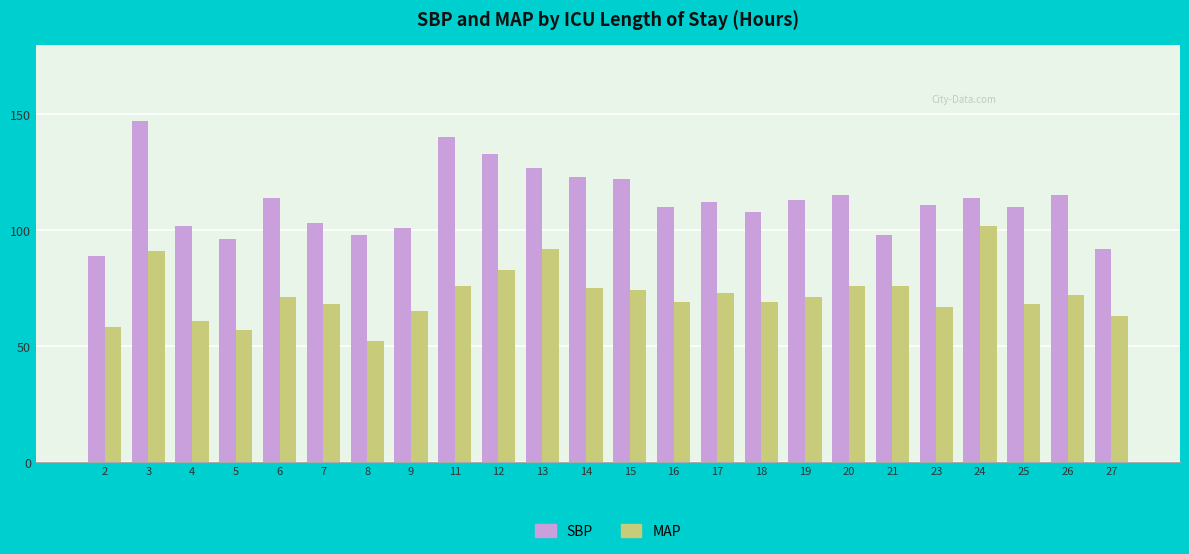

What is the maximum value shown in the chart?

147